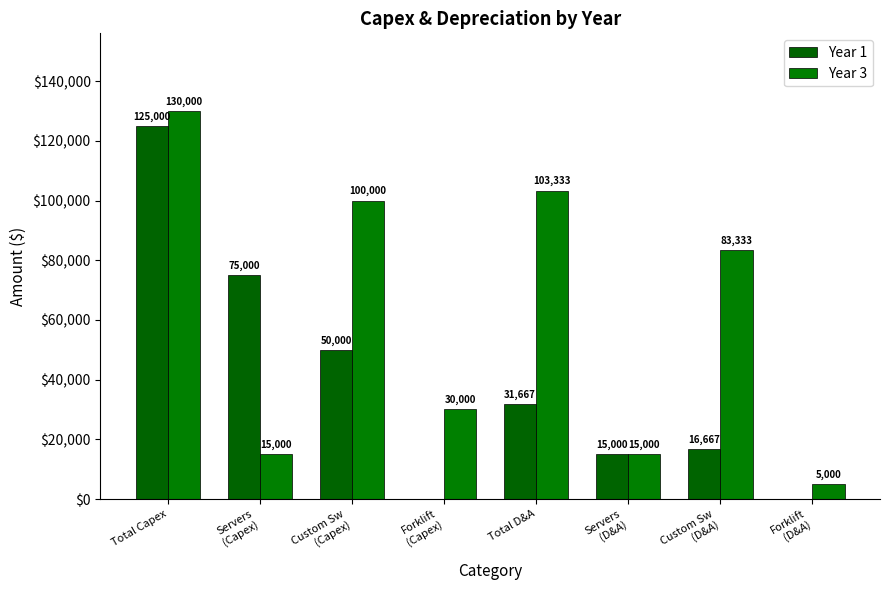

True or false: Year 1 has a value of 25879.4 at Servers
(D&A).

False